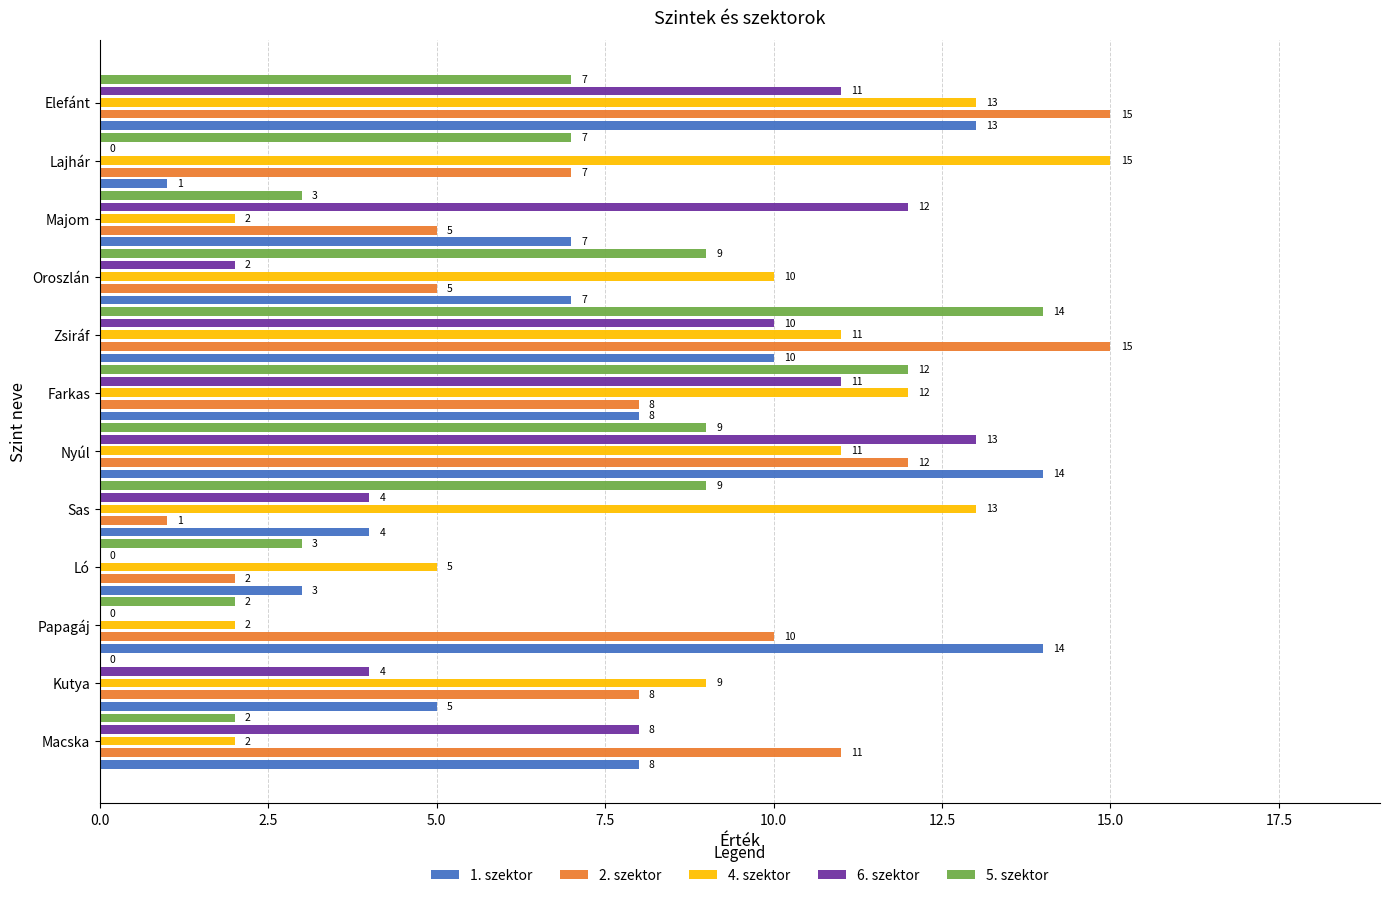

What is the sum of all 5. szektor values?

77